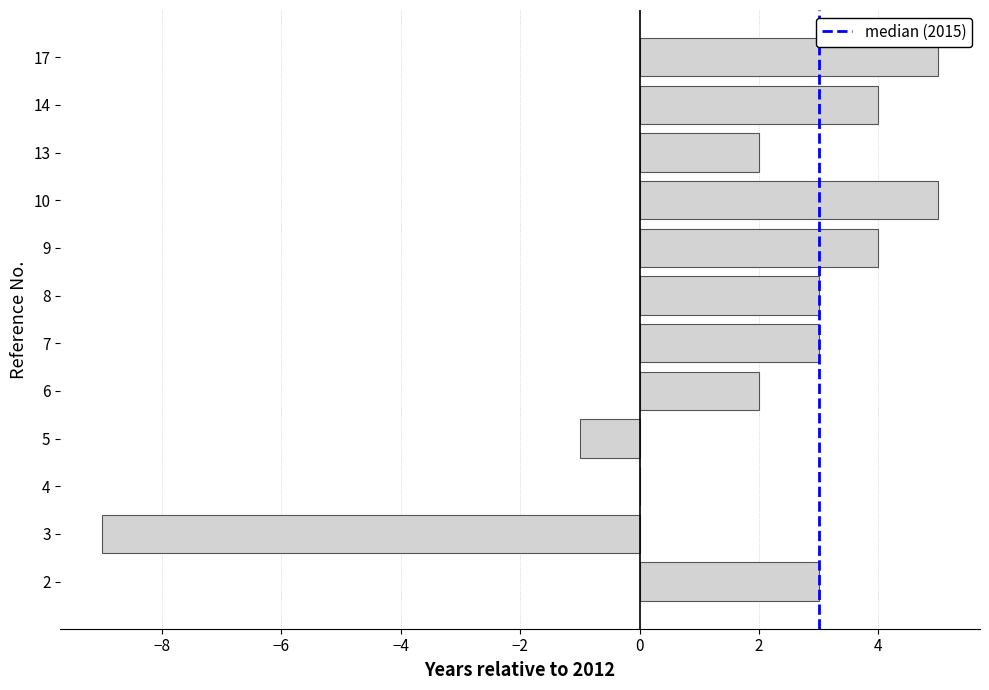

Approximately how many times larger is the value at 2 compared to 13?

1.5